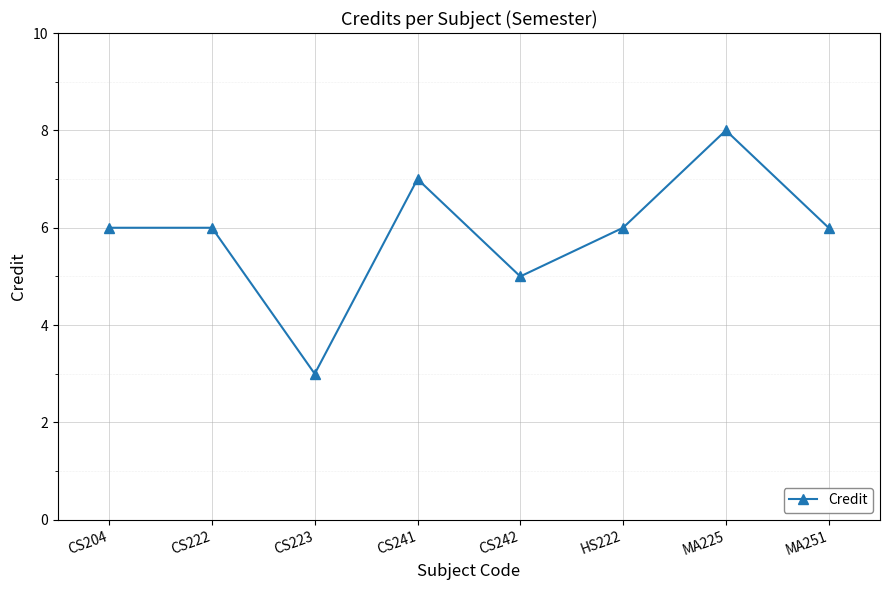

What is the approximate value at MA251?

6